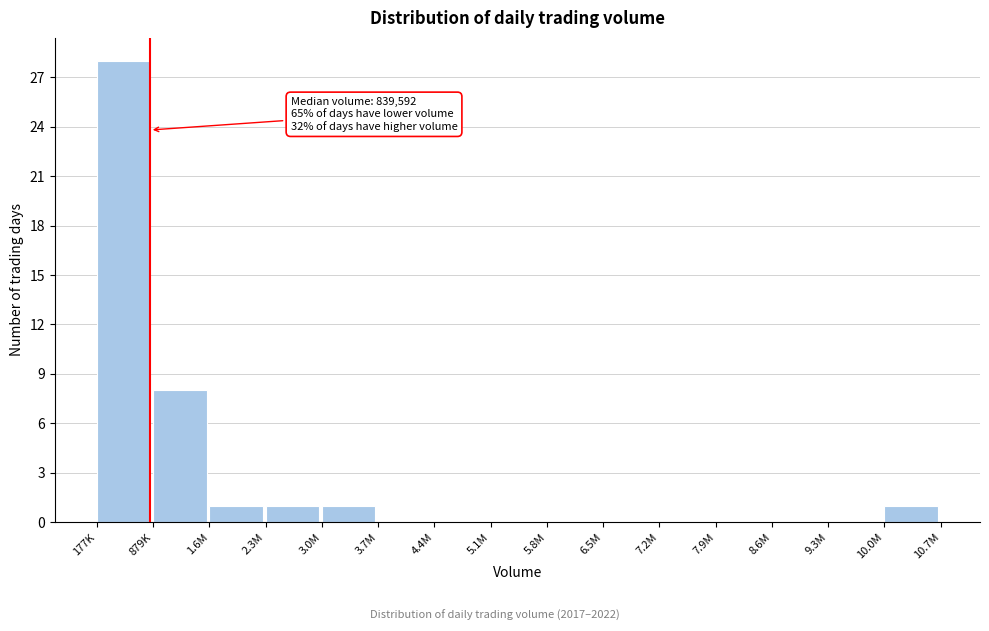

Reading left to right, extract all data points from this chart.

177K=28	879K=8	1.6M=1	2.3M=1	3.0M=1	3.7M=0	4.4M=0	5.1M=0	5.8M=0	6.5M=0	7.2M=0	7.9M=0	8.6M=0	9.3M=0	10.0M=1